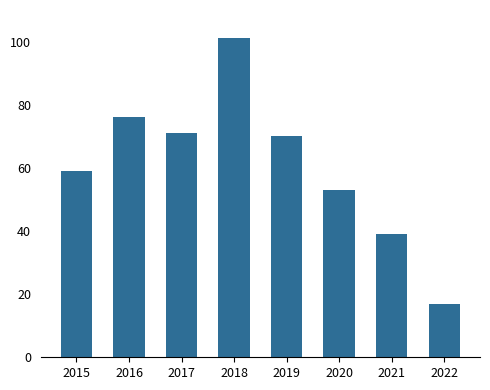

What is the average value?

61